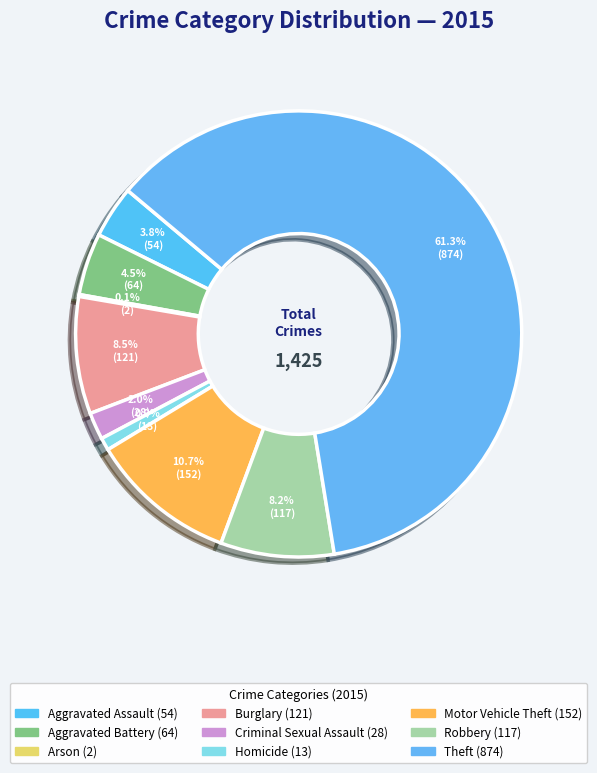

Do Aggravated Assault and Criminal Sexual Assault together represent more than half of the pie?

No